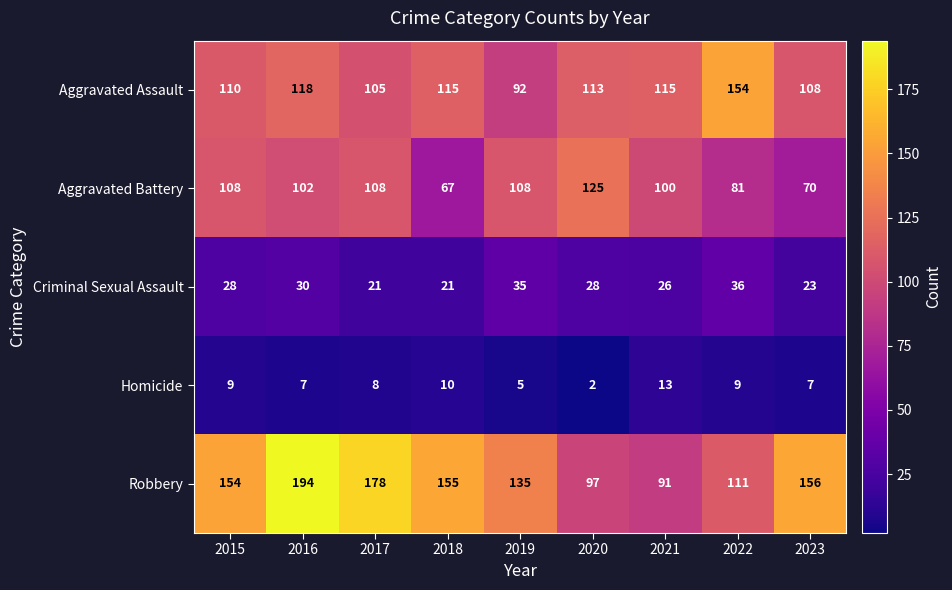

What is the highest value of the Aggravated Assault series?

154